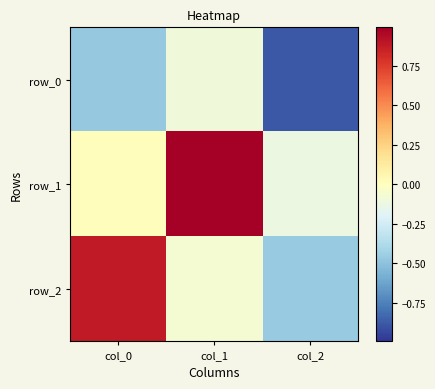

Reading left to right, extract all data points from this chart.

row_0: -0.5	-0.1	-0.9
row_1: 0.0	1.0	-0.1
row_2: 0.9	-0.1	-0.5